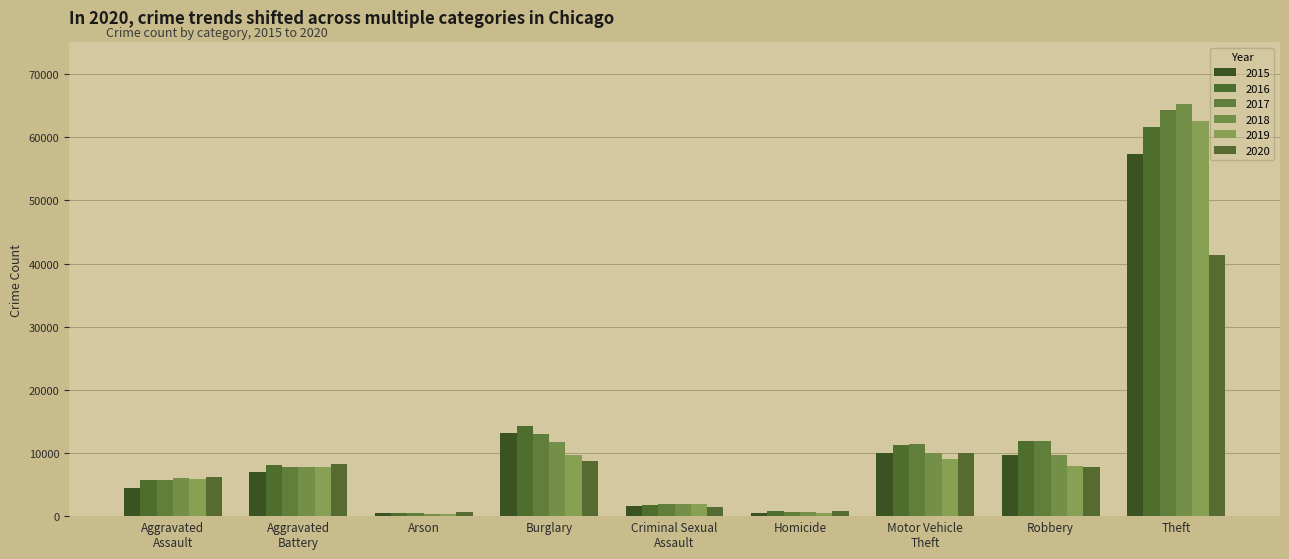

What are all the series names shown in the legend?

2015, 2016, 2017, 2018, 2019, 2020